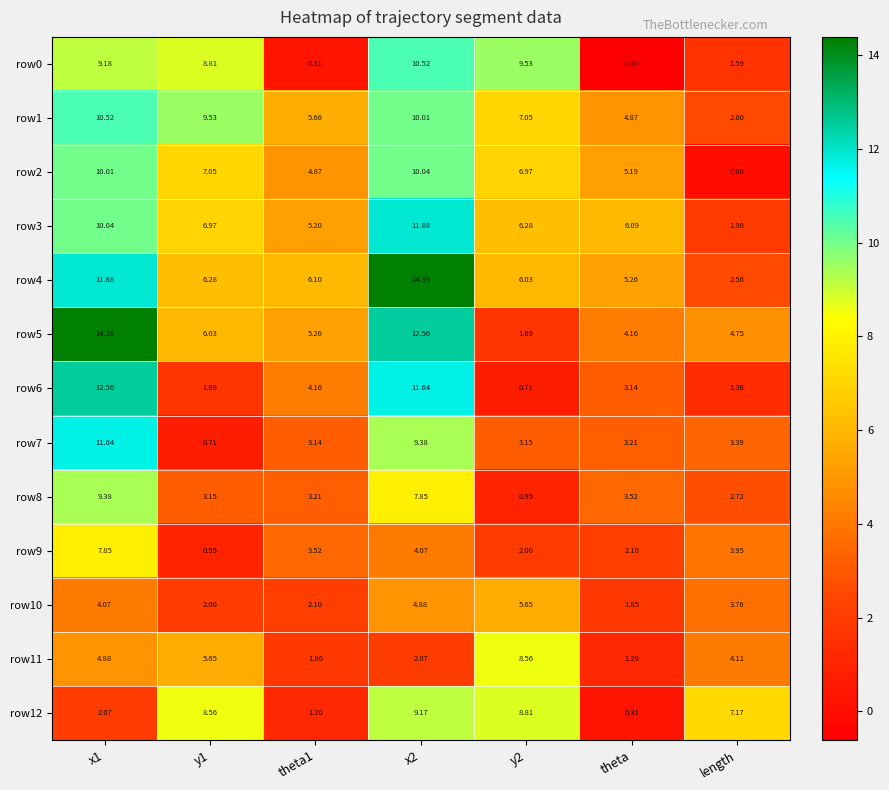

Rank the series at theta1 from lowest to highest value.

row0, row12, row11, row10, row7, row8, row9, row6, row2, row3, row5, row1, row4